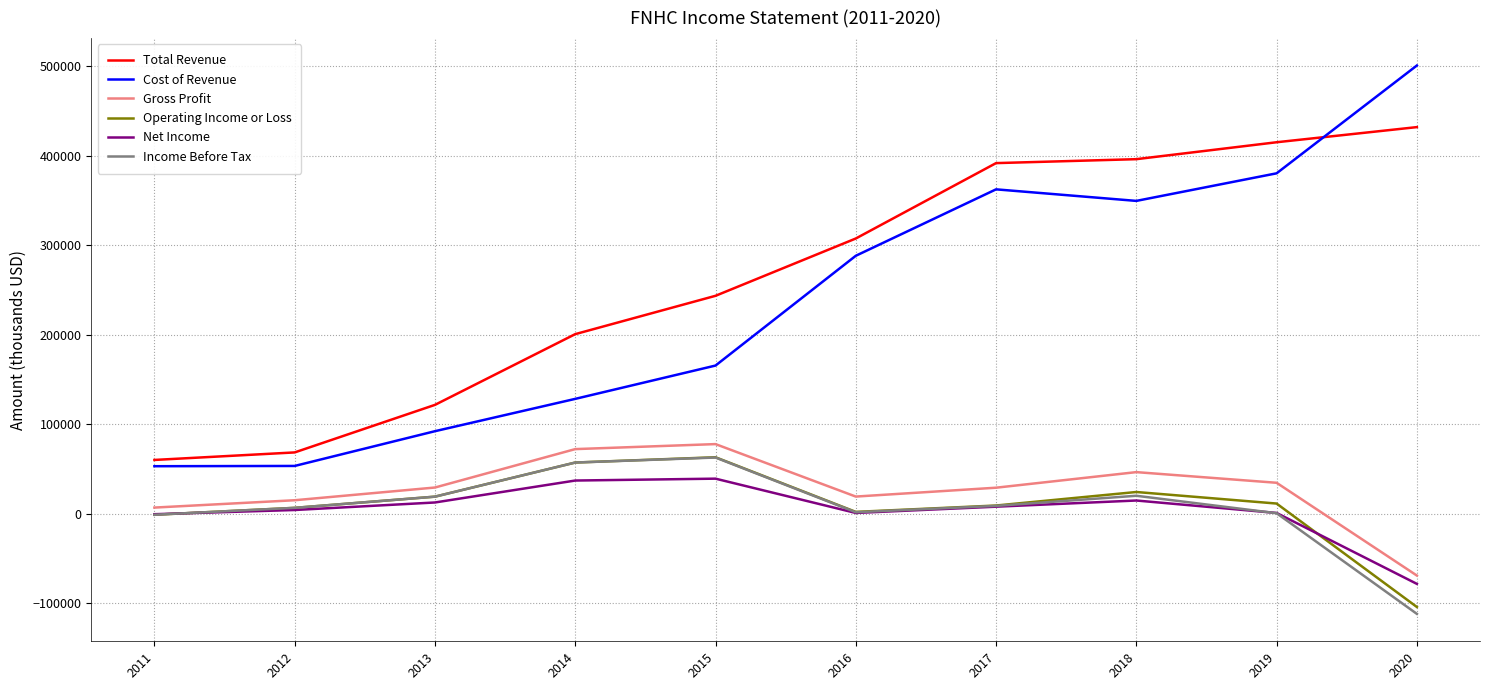

Is the value of Cost of Revenue at 2020 greater than the value of Total Revenue at 2017?

Yes